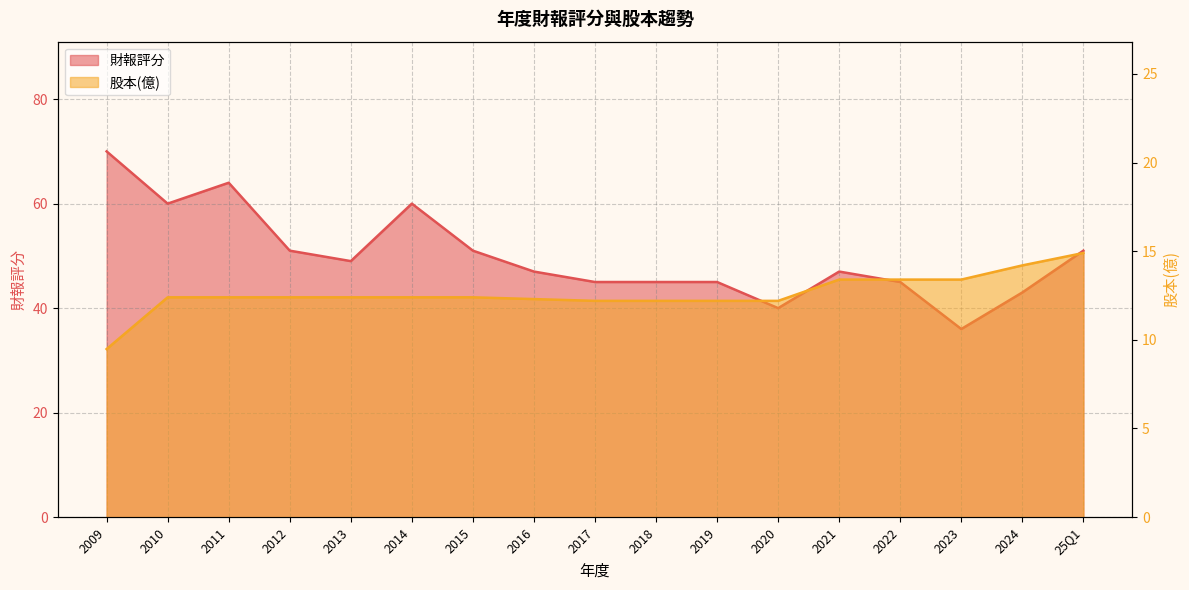

What is the difference between the 股本(億) values at 2019 and 2011?

0.2